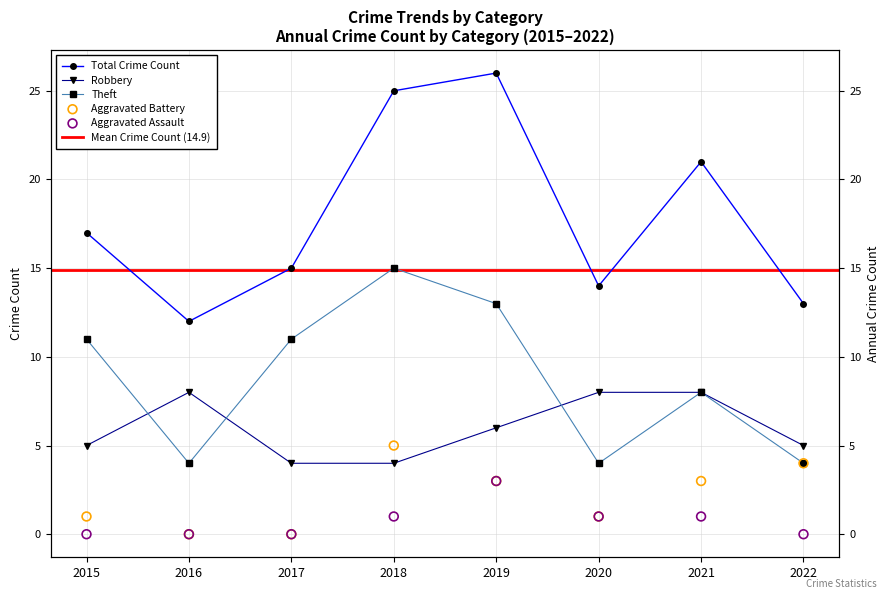

Is the value of Robbery at 2021 greater than the value of Total at 2018?

No